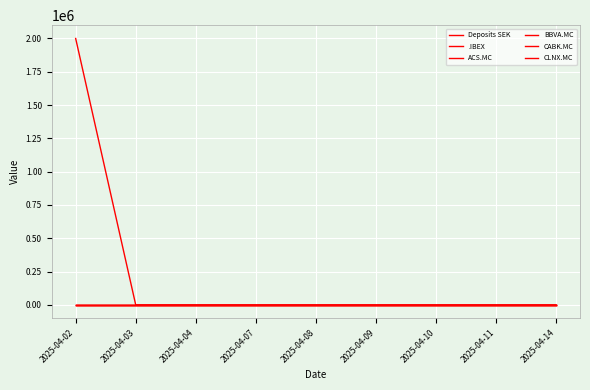

Is this an area chart (filled region under the line)?

No